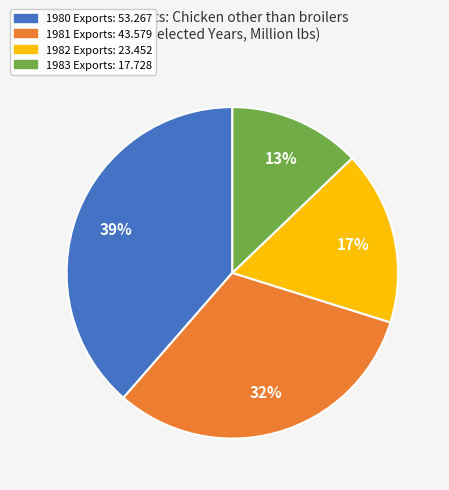

Does any single category account for the majority?

No